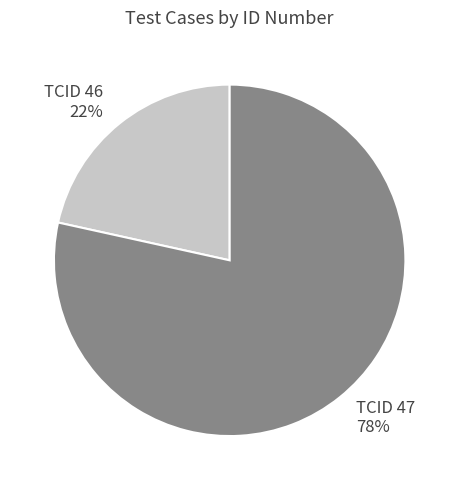

Rank the categories by value from highest to lowest.

TCID 47, TCID 46